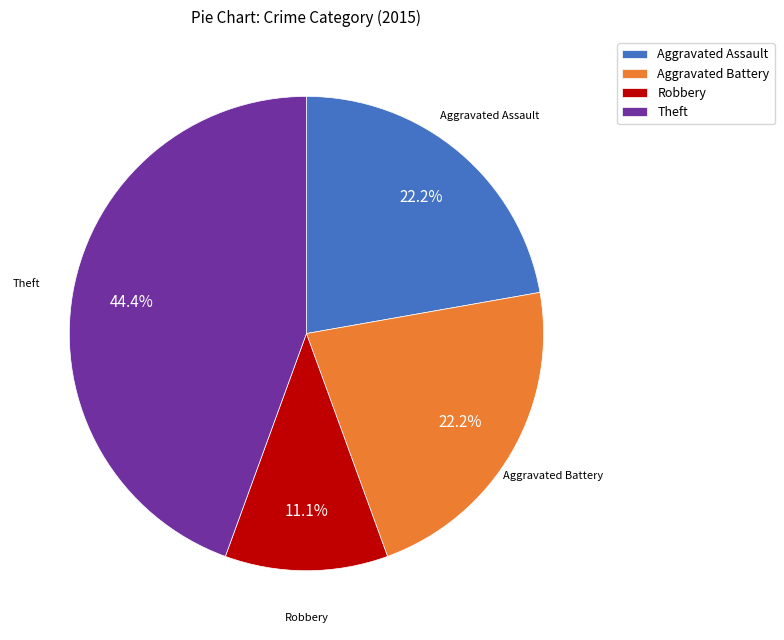

Does Robbery account for over 50% of the chart?

No